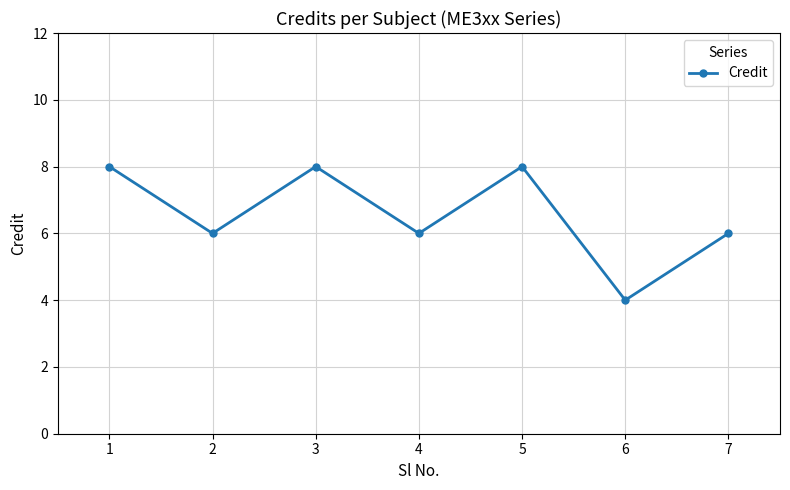

Reading left to right, list all the values displayed in this chart.

8	6	8	6	8	4	6